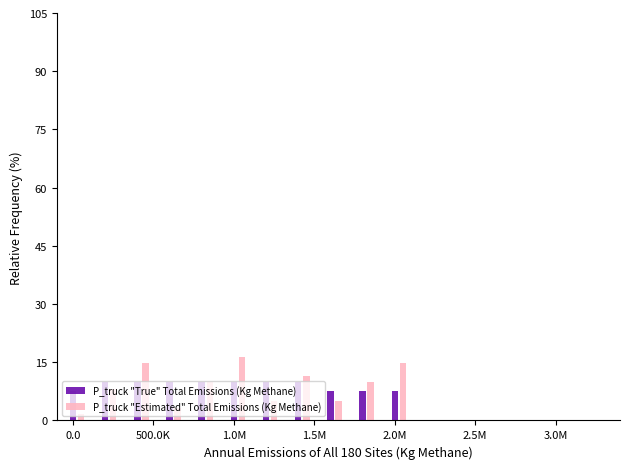

What is the sum of all P_truck "True" Total Emissions (Kg Methane) values?

100.0